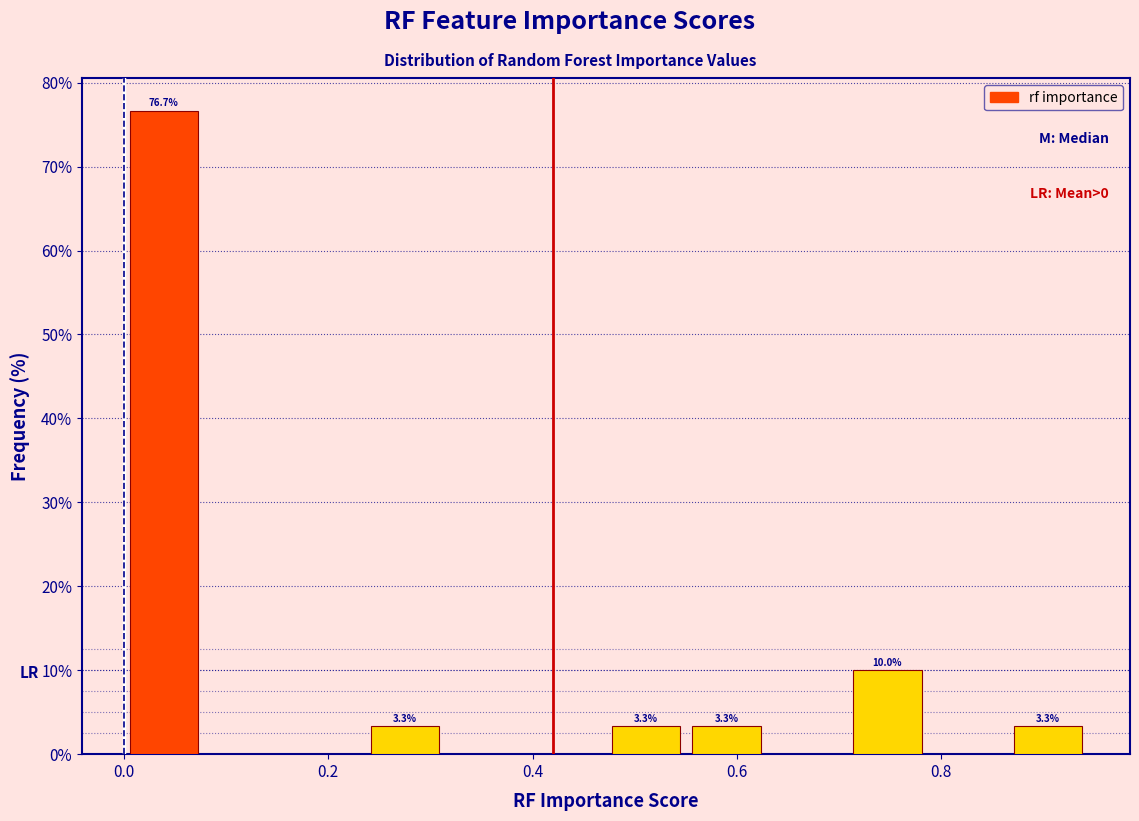

Around what value on the x-axis is the tallest bar? Give the approximate position of its centre, as read against the axis.

0.04